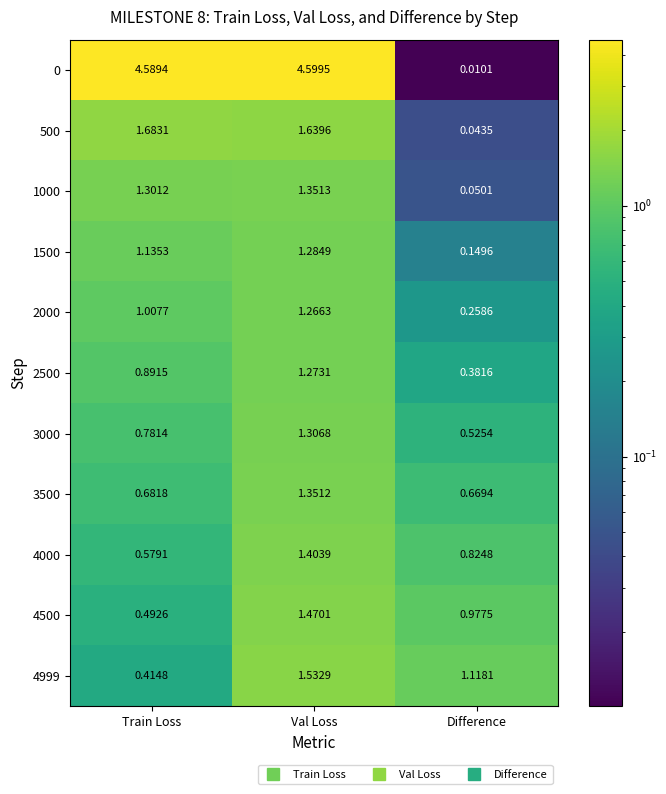

At which label does 1000 first exceed 1?

Train Loss